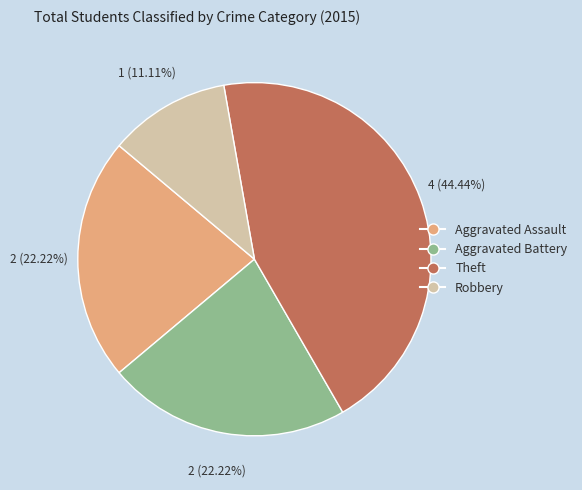

The Aggravated Battery slice represents 17% of the pie. True or false?

False